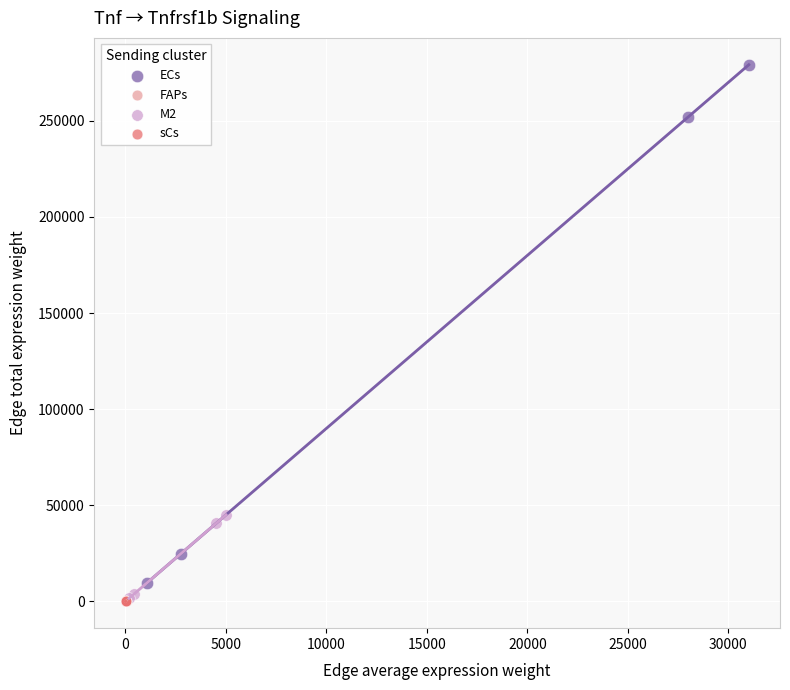

Which series has the widest spread of Y values?

ECs